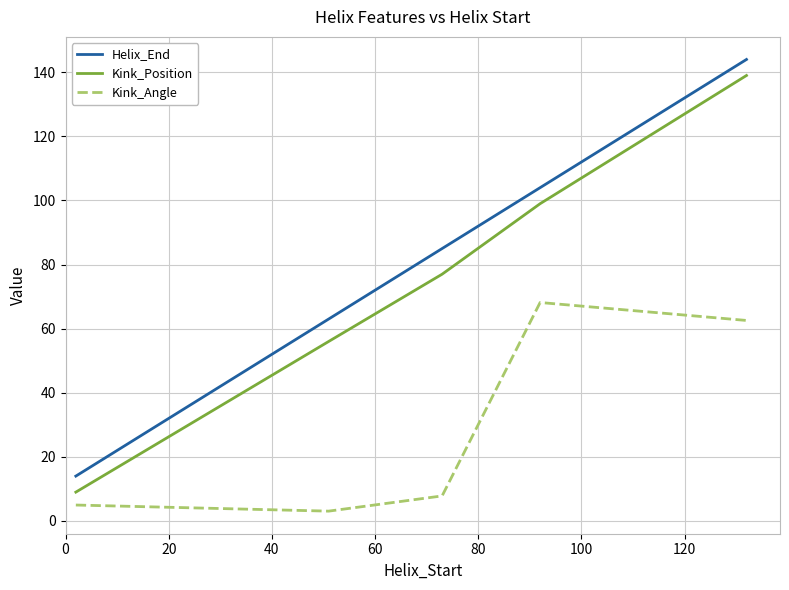

How many Helix_End values are between 63 and 104?

3